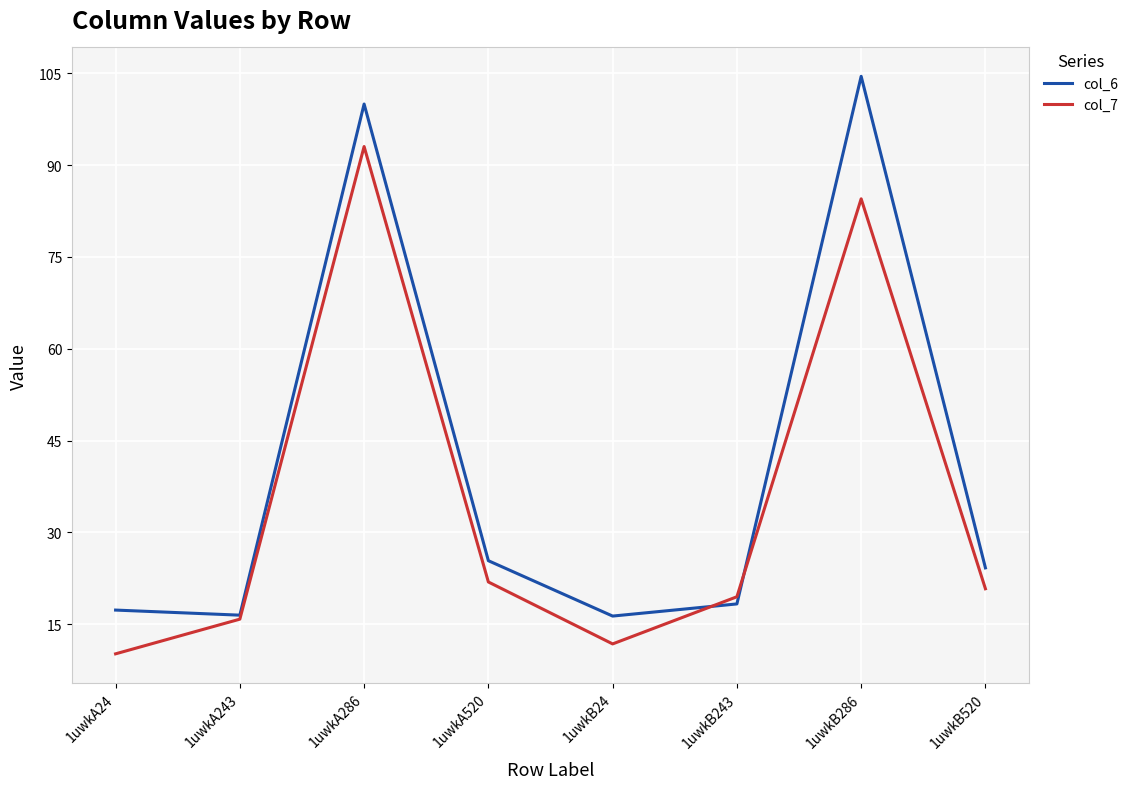

What is the minimum value shown in the chart?

10.2